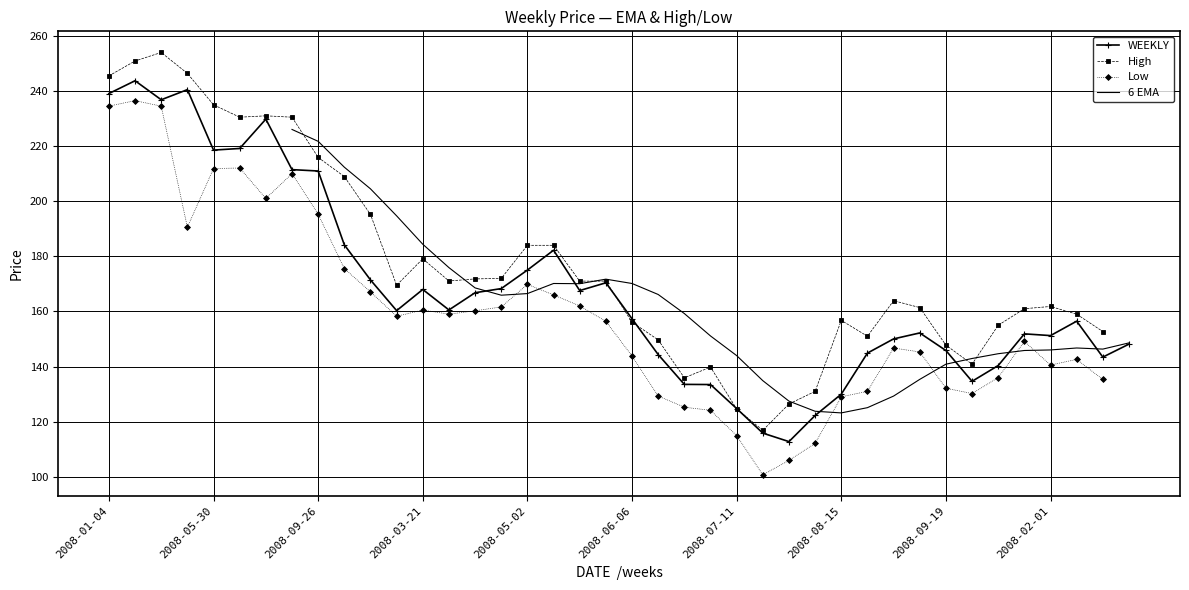

True or false: High and 6 EMA intersect in this chart.

True